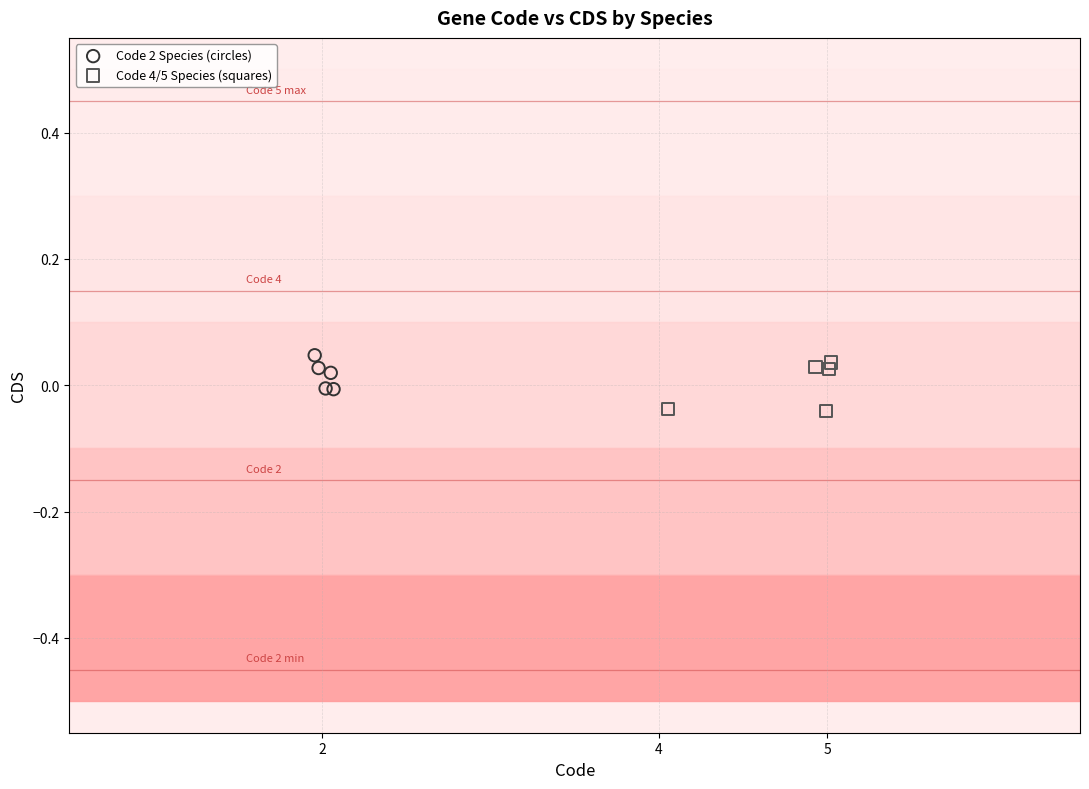

Which series has the largest Y range (max minus min)?

Code 4/5 Species (squares)